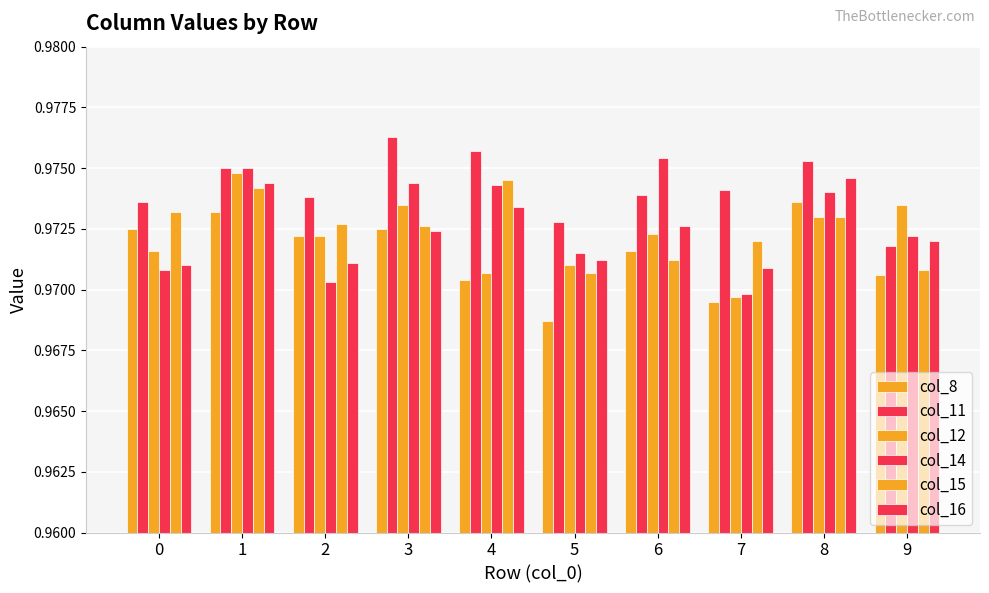

How many data points does each series have?

10